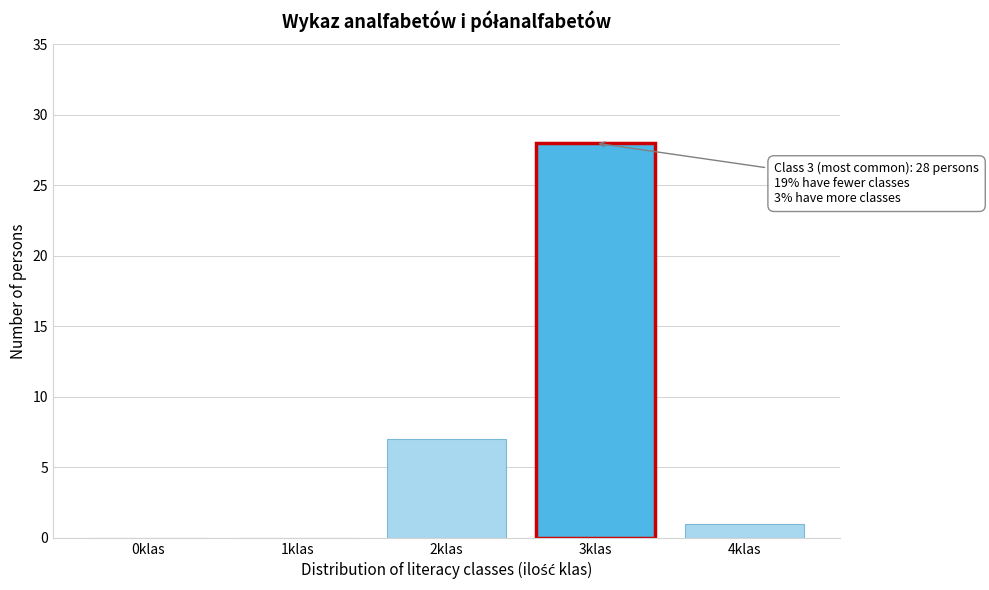

Reading right to left, extract all data points from this chart.

4klas=1	3klas=28	2klas=7	1klas=0	0klas=0